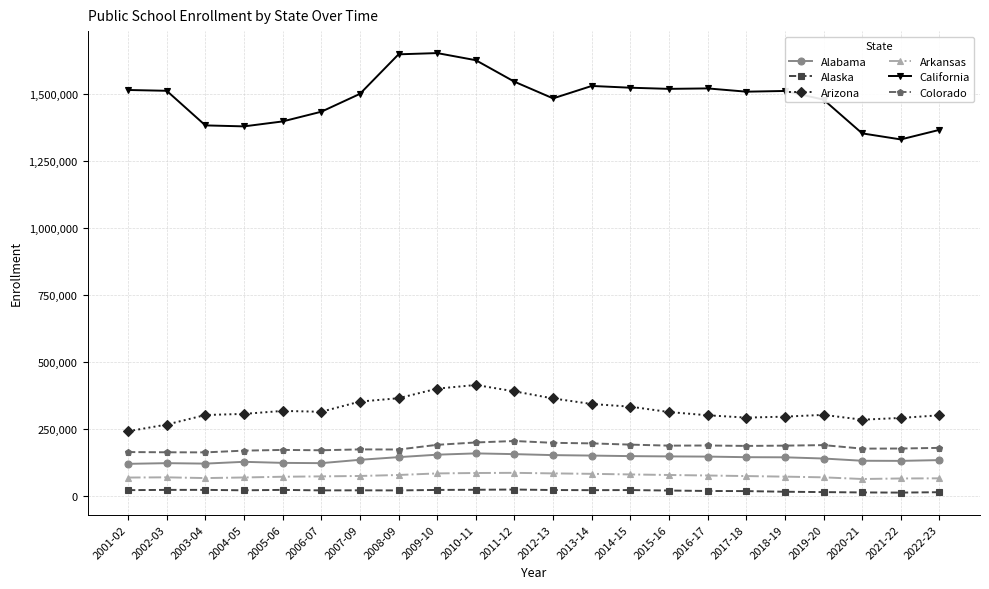

The value of Arizona at 2019-20 is 302534. True or false?

True